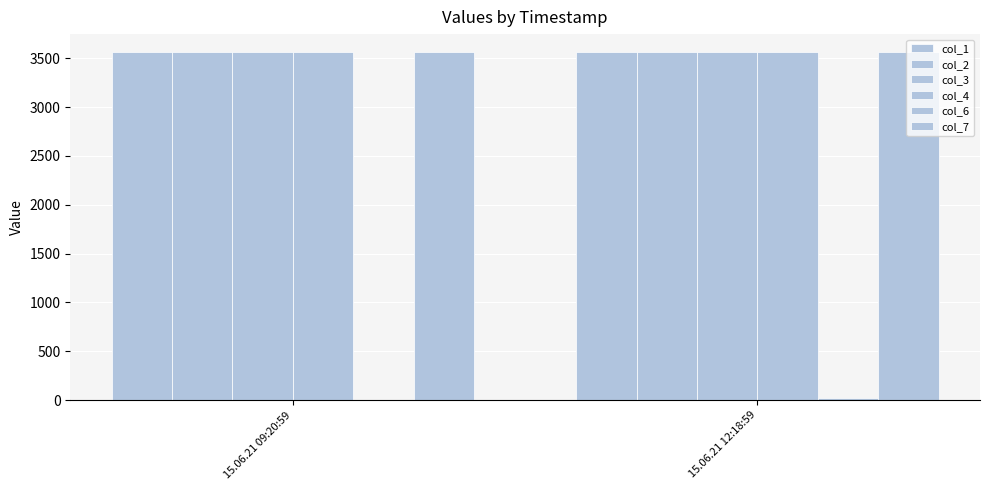

How many distinct data groups are displayed?

6